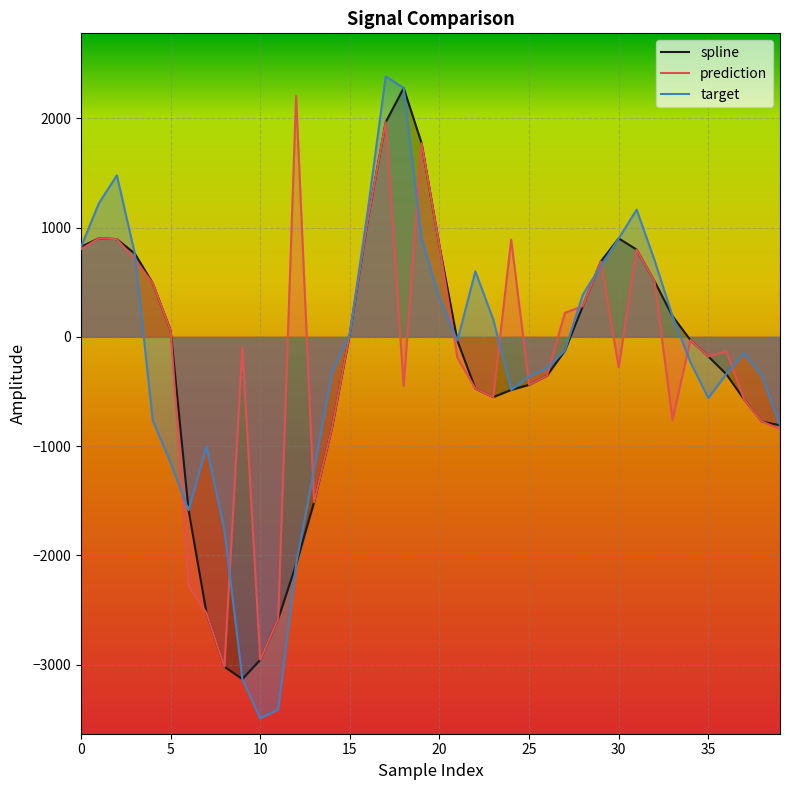

What is the sum of all prediction values?

-6710.2